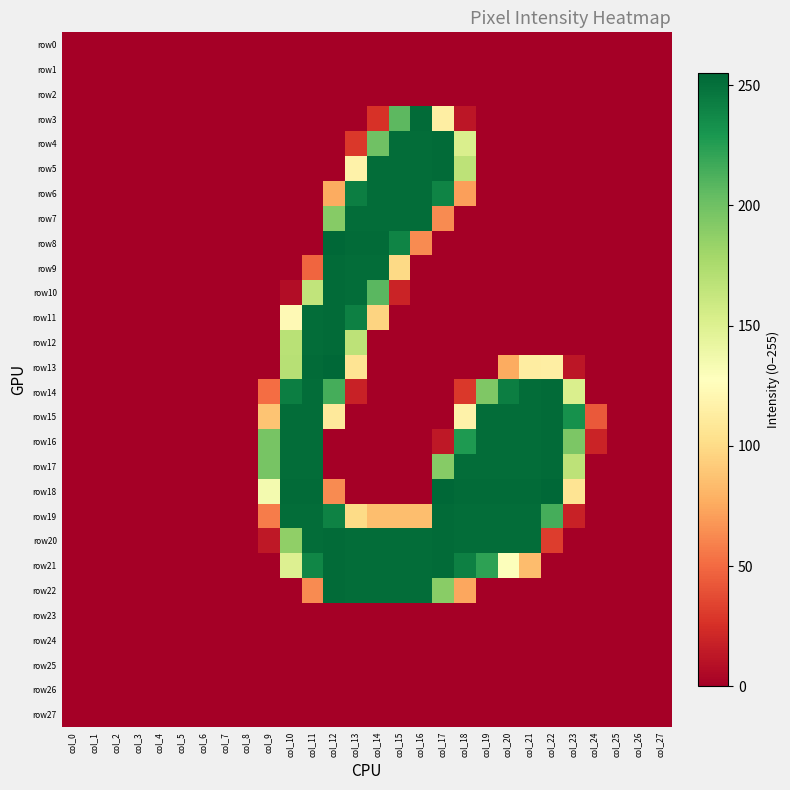

What is the maximum value shown in the chart?

255